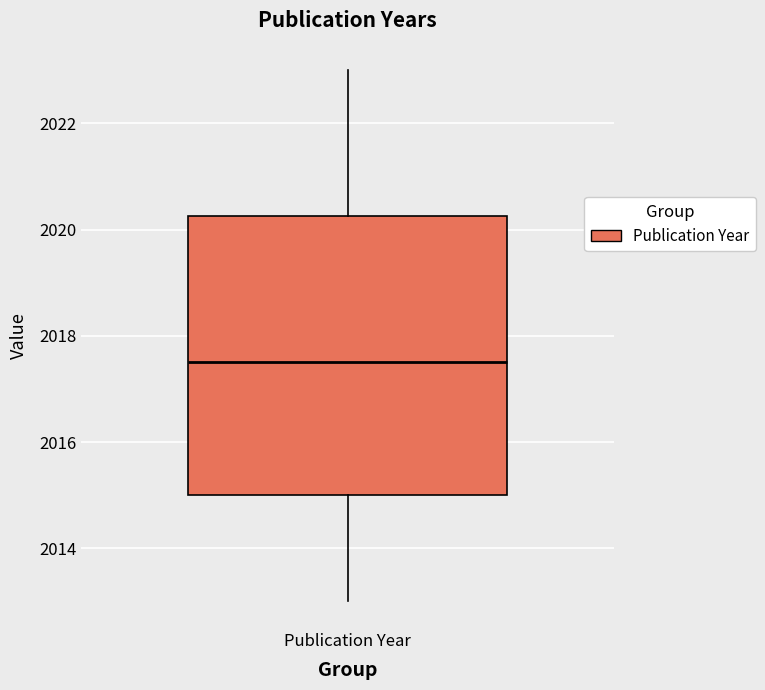

Read this box plot against the y-axis: the position of the median line, the range covered by the box, and the ends of both whiskers. The values are not printed on the chart, so give them approximately, as read against the axis.

median 2017.6, box 2015.0 to 2020.2, whiskers 2013.0 to 2023.0